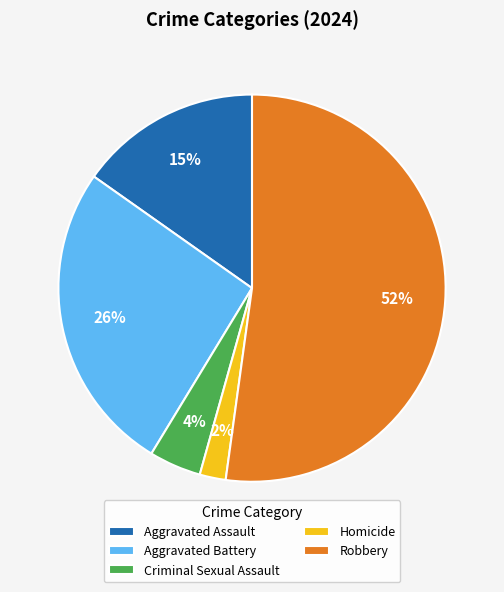

True or false: Homicide accounts for 12% of the total.

False